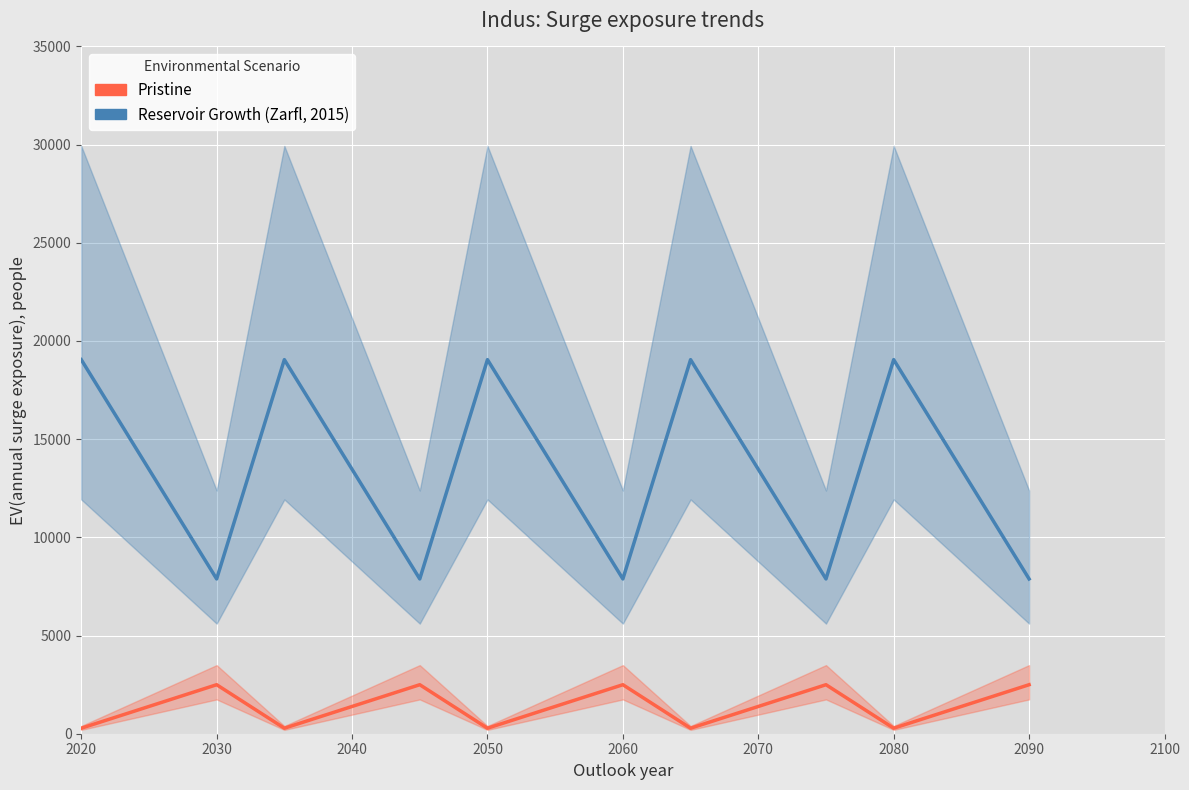

How many data points in Reservoir Growth (Zarfl, 2015) are less than 13466?

5